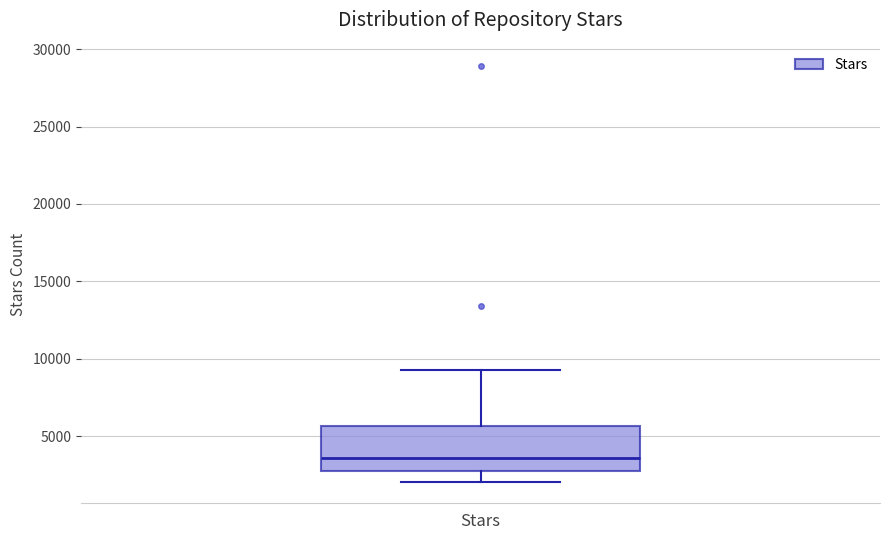

Where is the upper edge of the box for Stars on the y-axis? The values are not printed on the chart, so give them approximately, as read against the axis.

5500